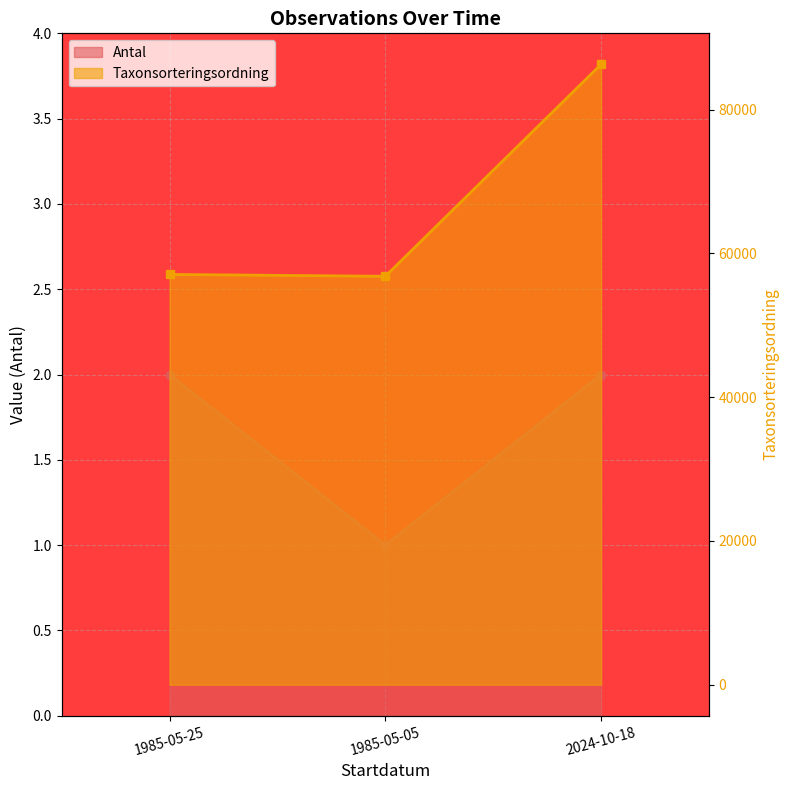

Between 1985-05-05 and 2024-10-18, which series saw the biggest shift?

Taxonsorteringsordning